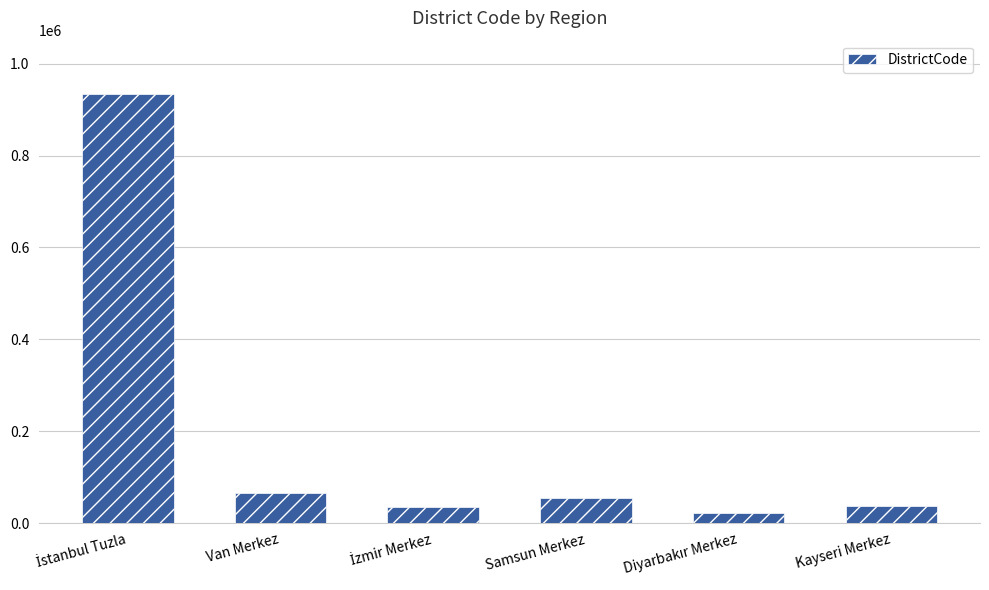

What is the value of the 3rd bar from the left?

35001